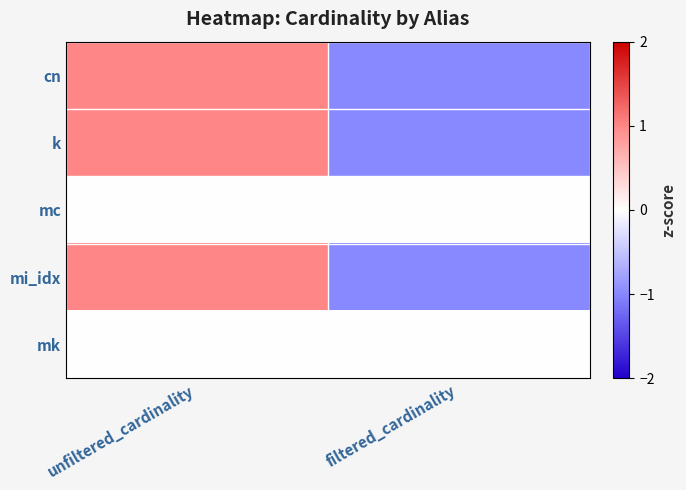

What is the spread (max minus min) of values at unfiltered_cardinality?

1